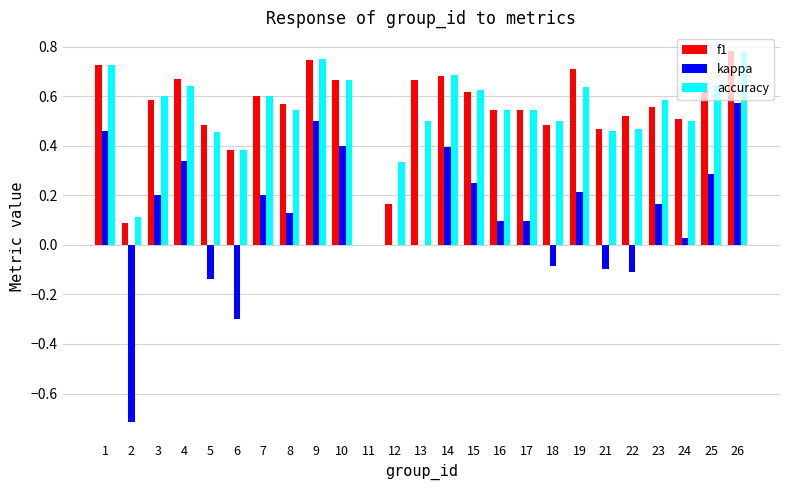

Are the bars horizontal?

No